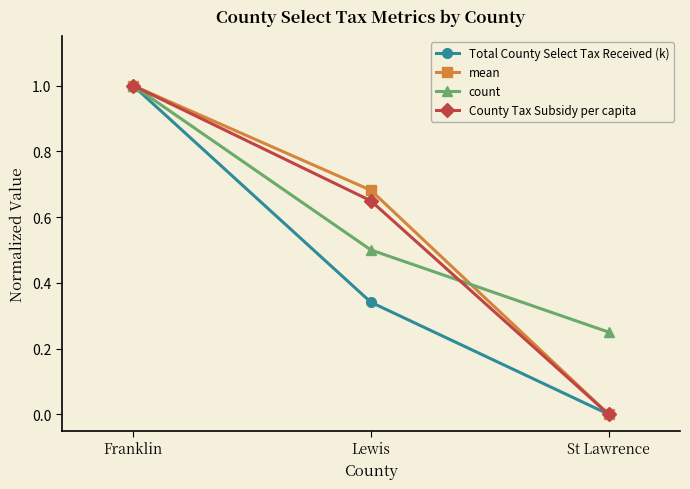

At which label is count closest to 0?

St Lawrence